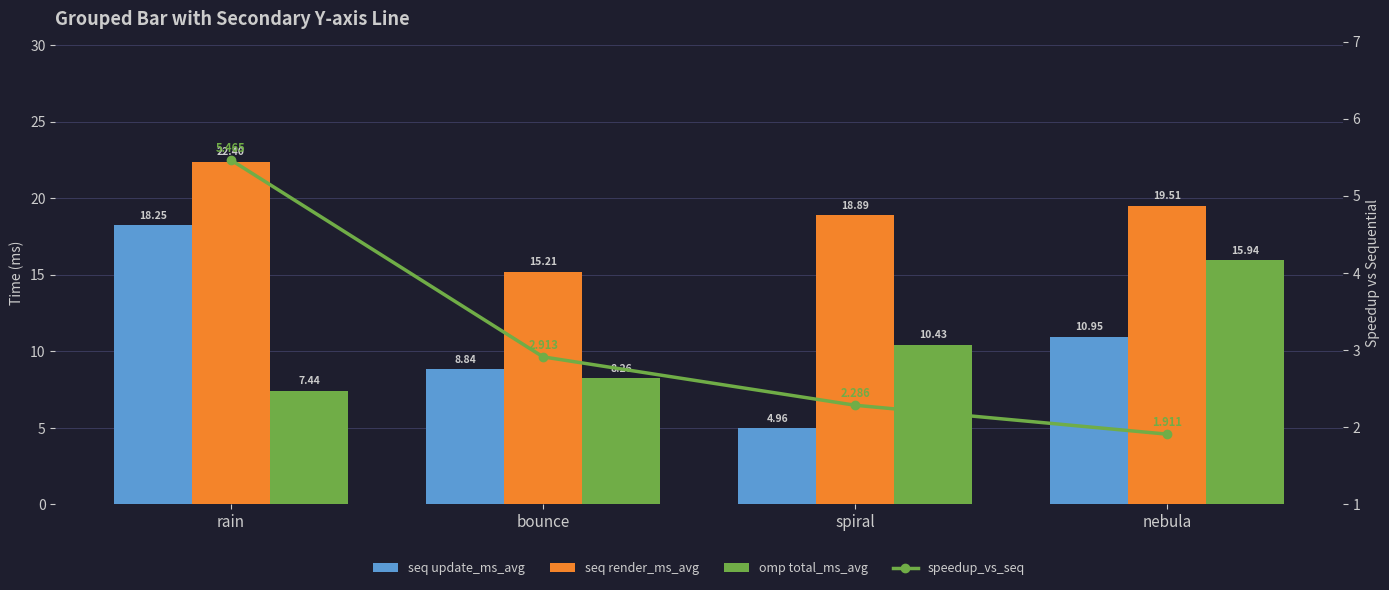

Rank the categories by seq render_ms_avg value from lowest to highest.

bounce, spiral, nebula, rain